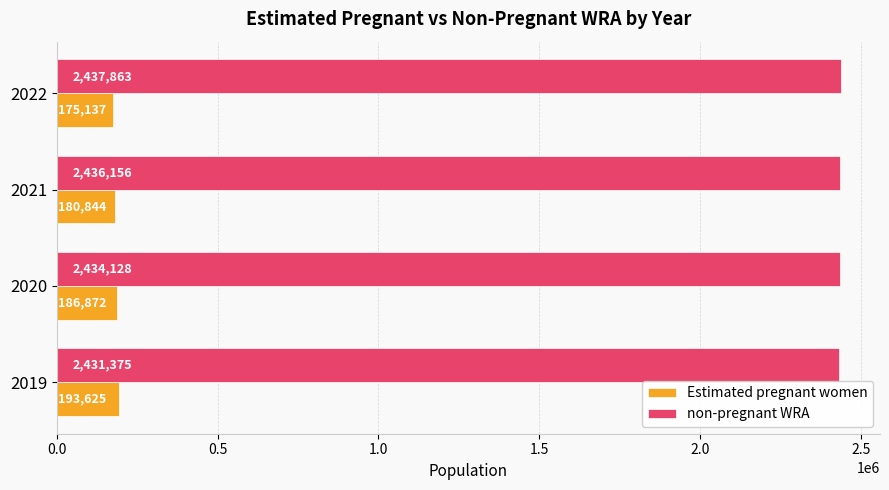

Rank the series by their maximum value, from highest to lowest.

non-pregnant WRA, Estimated pregnant women